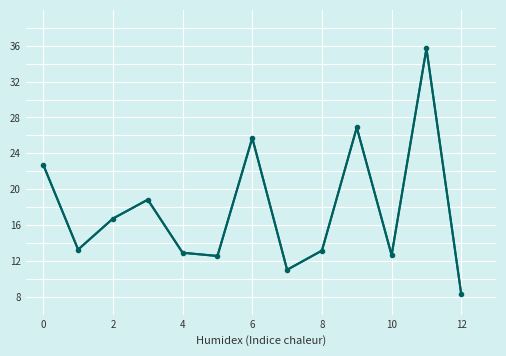

What is the minimum value shown in the chart?

8.3